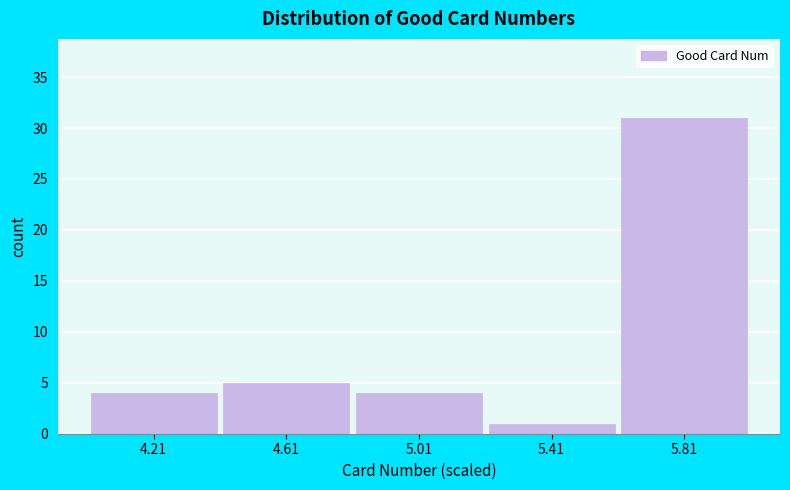

Reading left to right, transcribe this chart: for each bar, give the range it covers on the x-axis and its height. Neither the bar edges nor the heights are printed on the chart, so give them approximately, as read against the axes.

4.0 to 4.4: 4
4.4 to 4.8: 5
4.8 to 5.2: 4
5.2 to 5.6: 1
5.6 to 6.0: 31